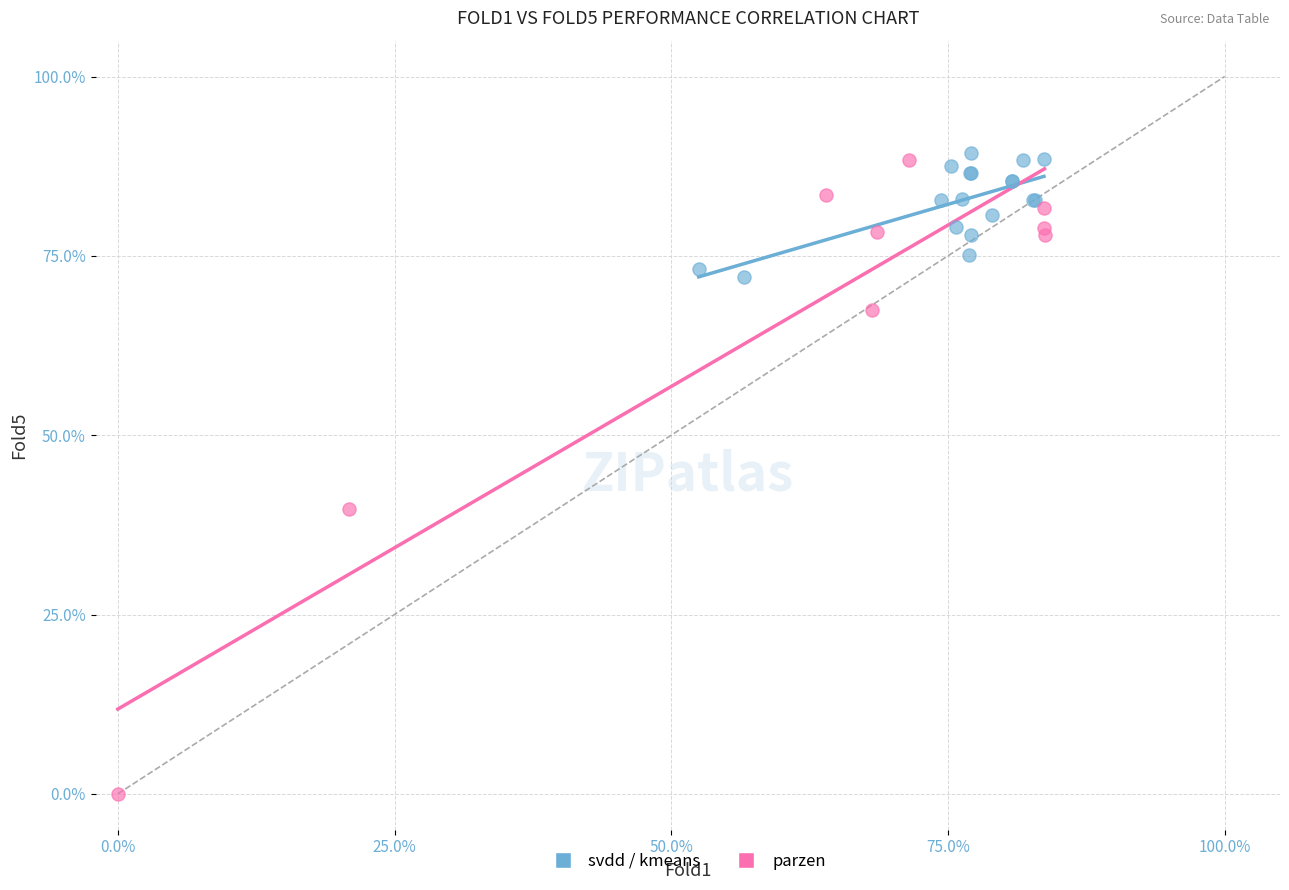

What are all the series names shown in the legend?

svdd / kmeans, parzen